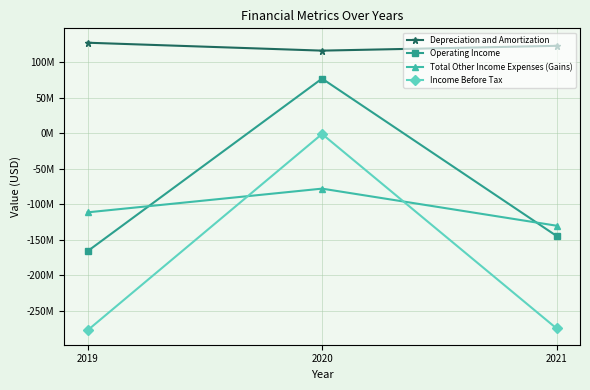

Is it true that Operating Income equals -241218757 at 2019?

False